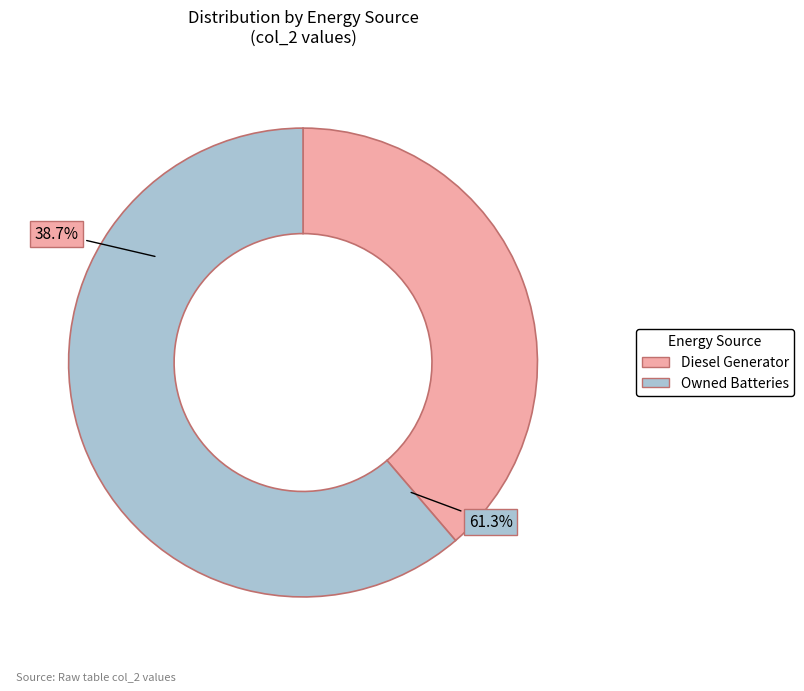

How many segments does this pie chart have?

2